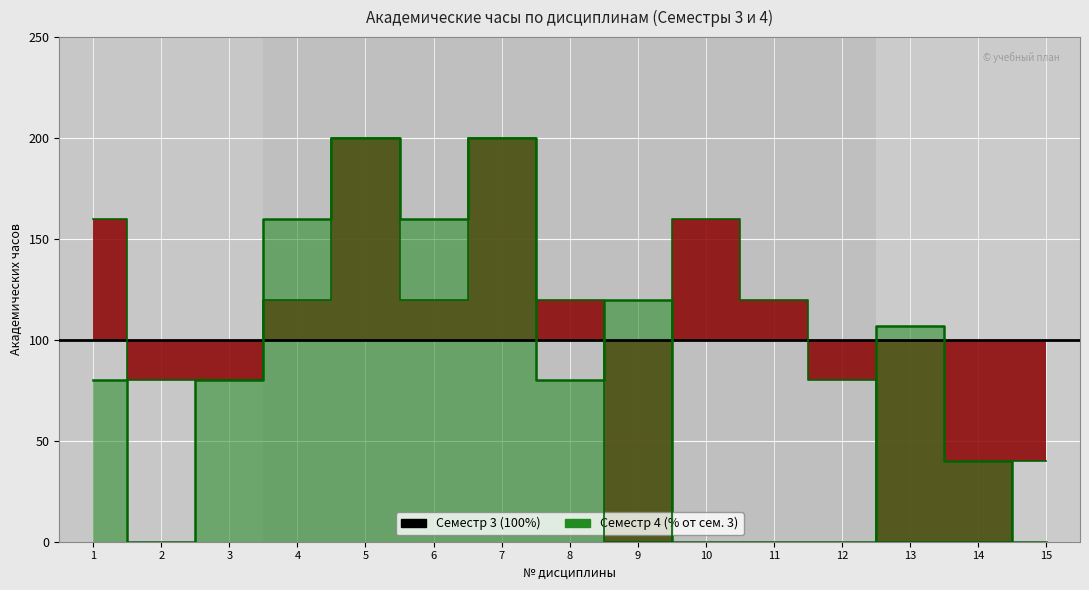

What is the average value of the Всего (Сем 4) series?

81.8